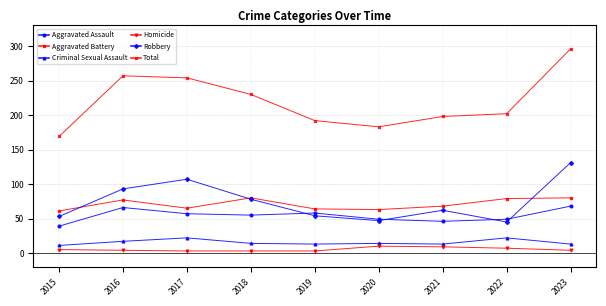

What is the sum of the Aggravated Assault values at 2020 and 2023?

117